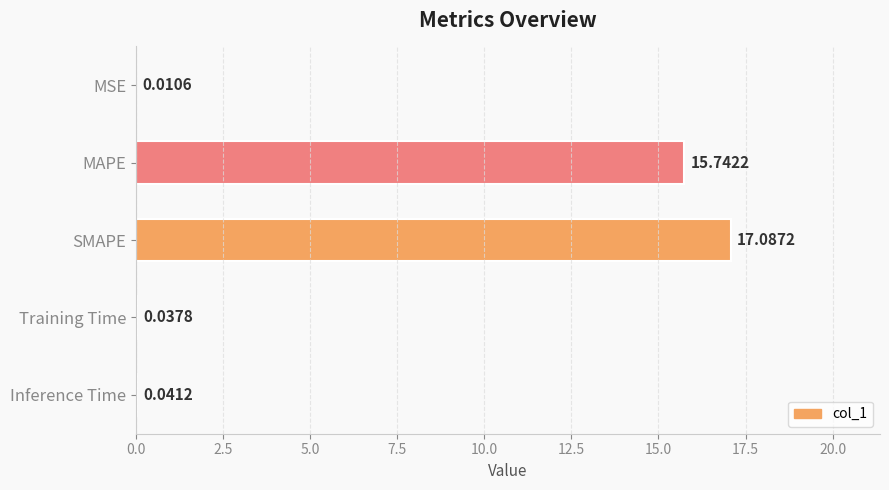

Where is the data nearest to the value 8?

MAPE